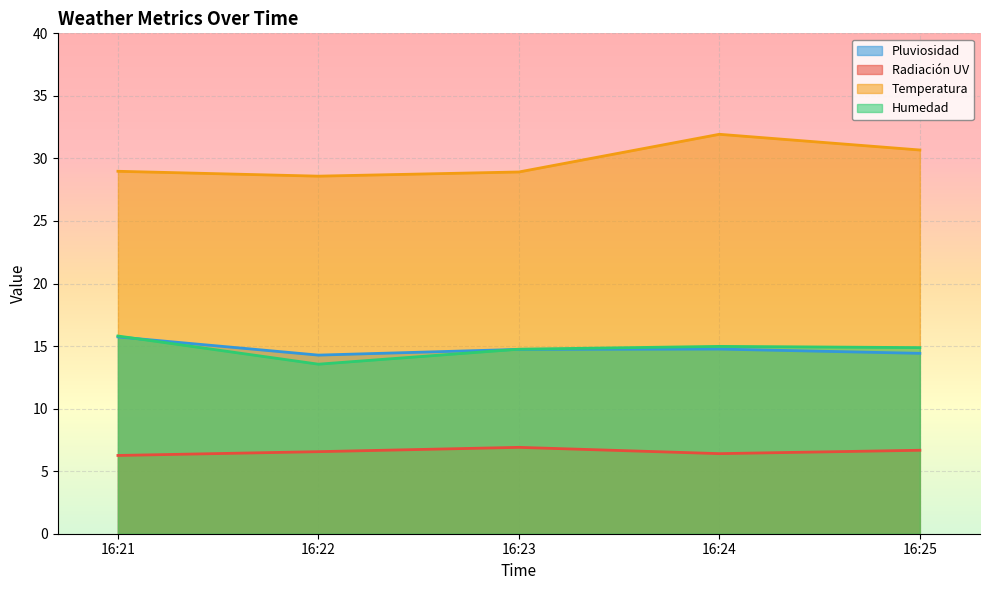

Rank the series at 16:23 from highest to lowest value.

Temperatura, Humedad, Pluviosidad, Radiación UV